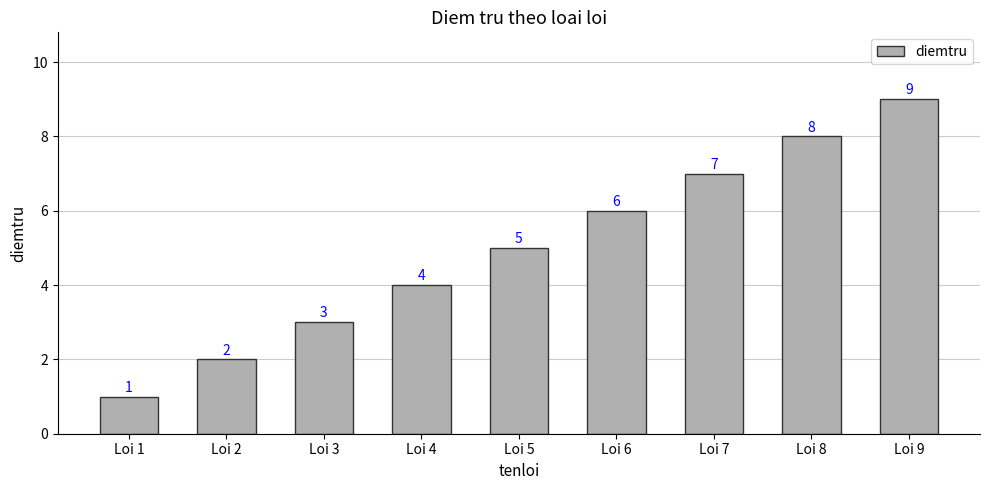

At which category does the chart reach its minimum across all series?

Loi 1